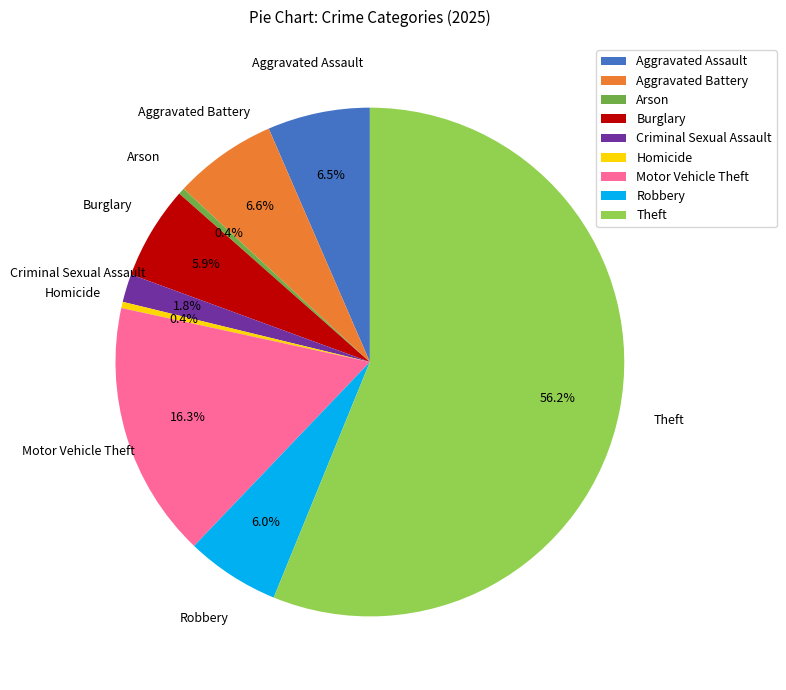

Count the number of slices in the pie.

9